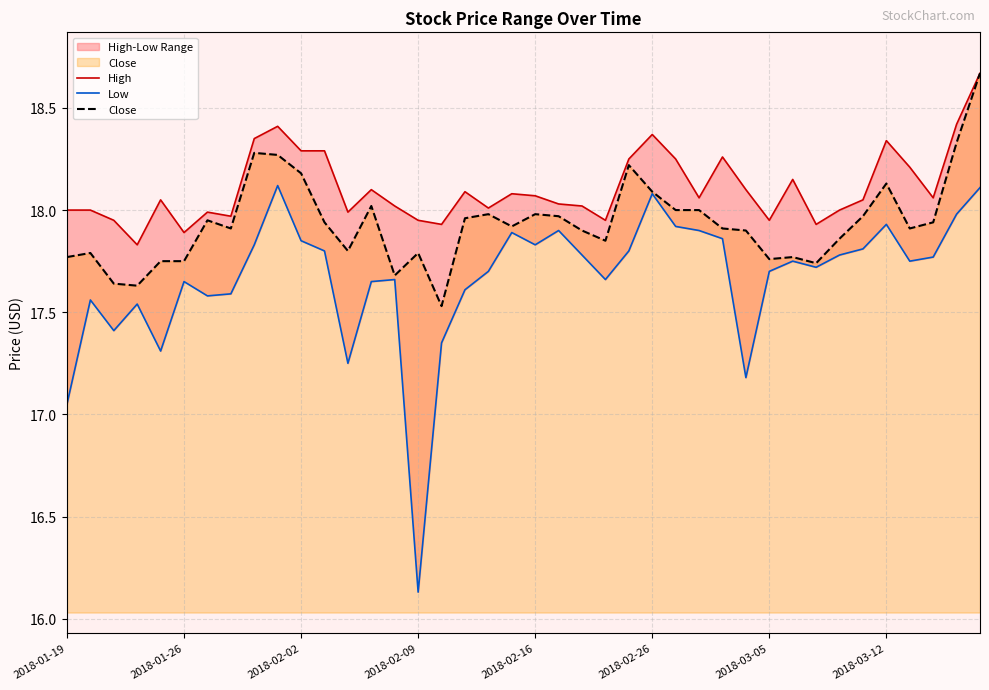

The value of Close at 2018-02-26 is 9.8. True or false?

False